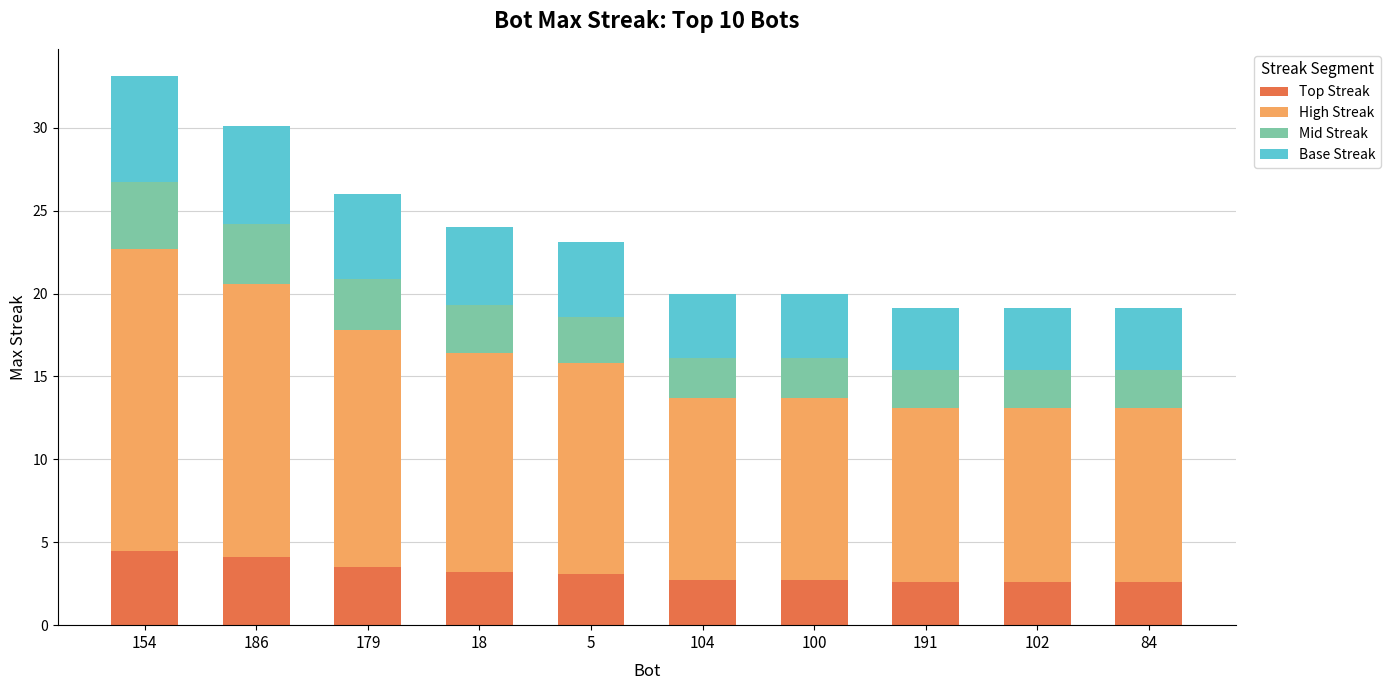

What is the minimum value for Top Streak?

2.6